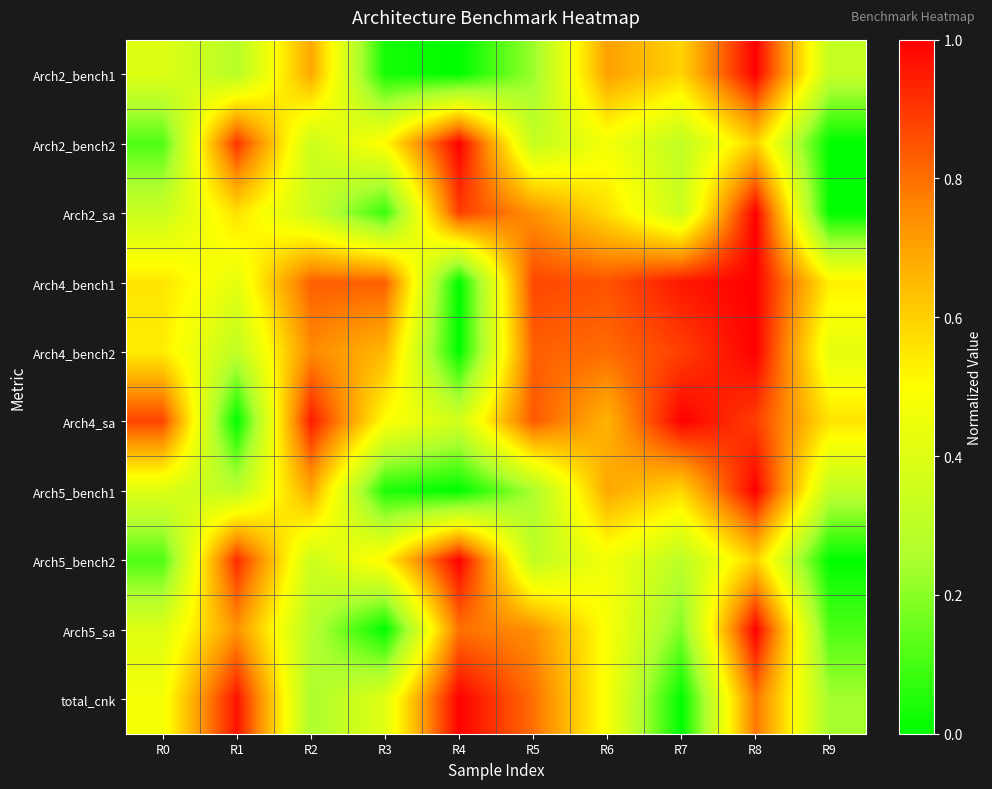

How many data points does each series have?

10